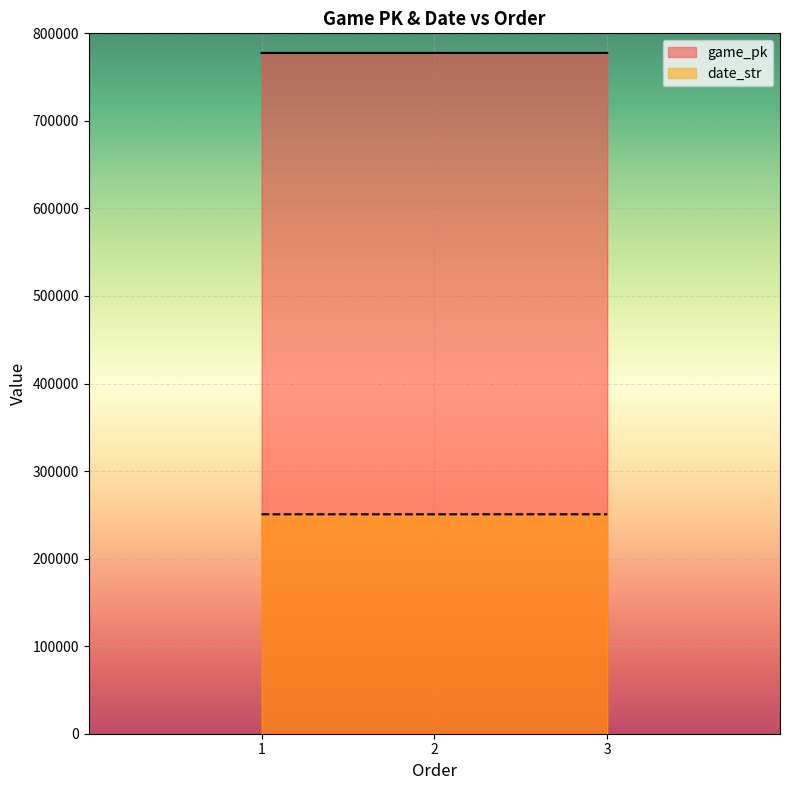

True or false: date_str has a value of 250607 at 1.

True